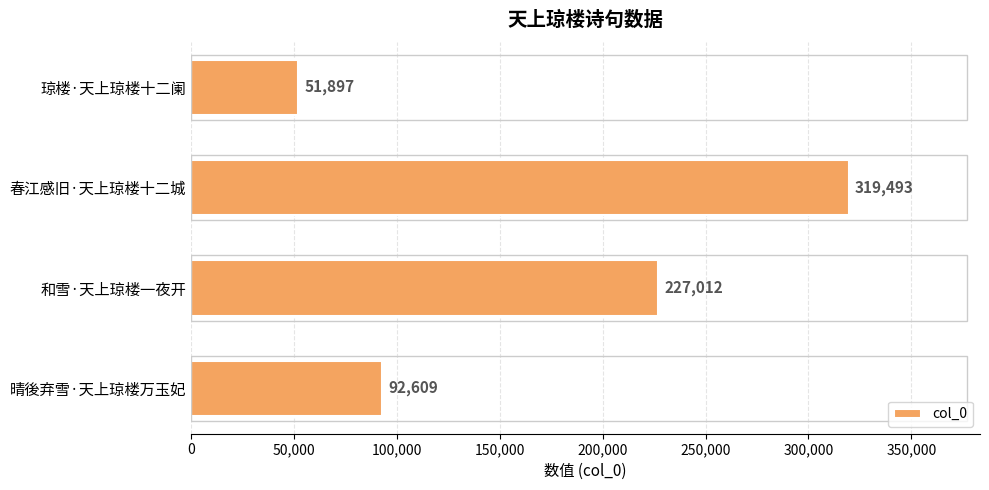

What is the minimum value shown in the chart?

51897